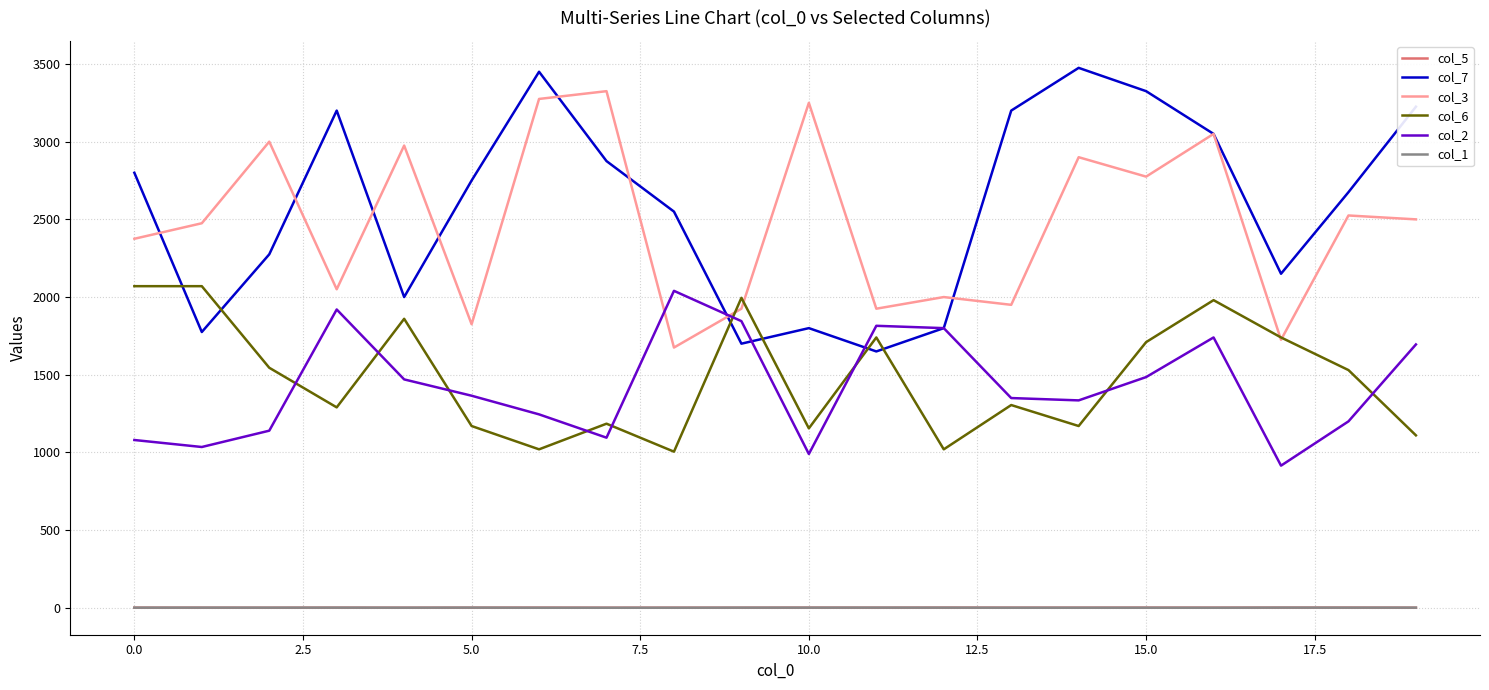

Is this an area chart (filled region under the line)?

No